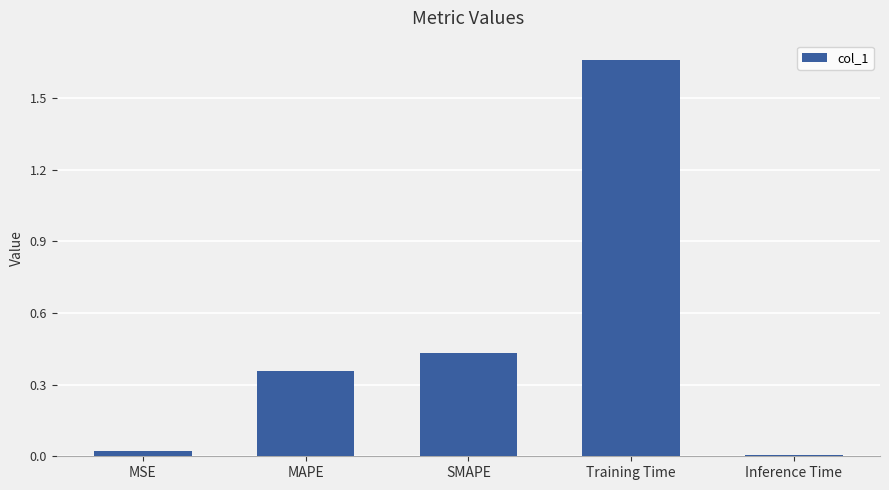

At which category does the chart reach its peak across all series?

Training Time